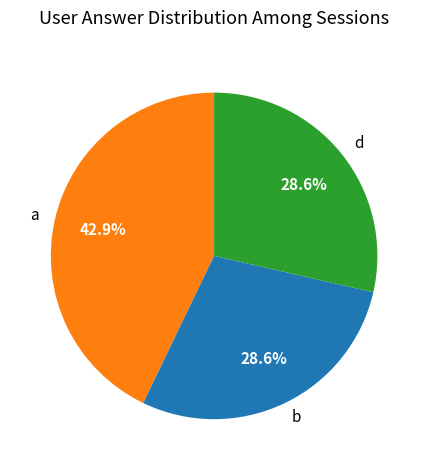

Approximately how many times larger is the value at a compared to b?

1.5